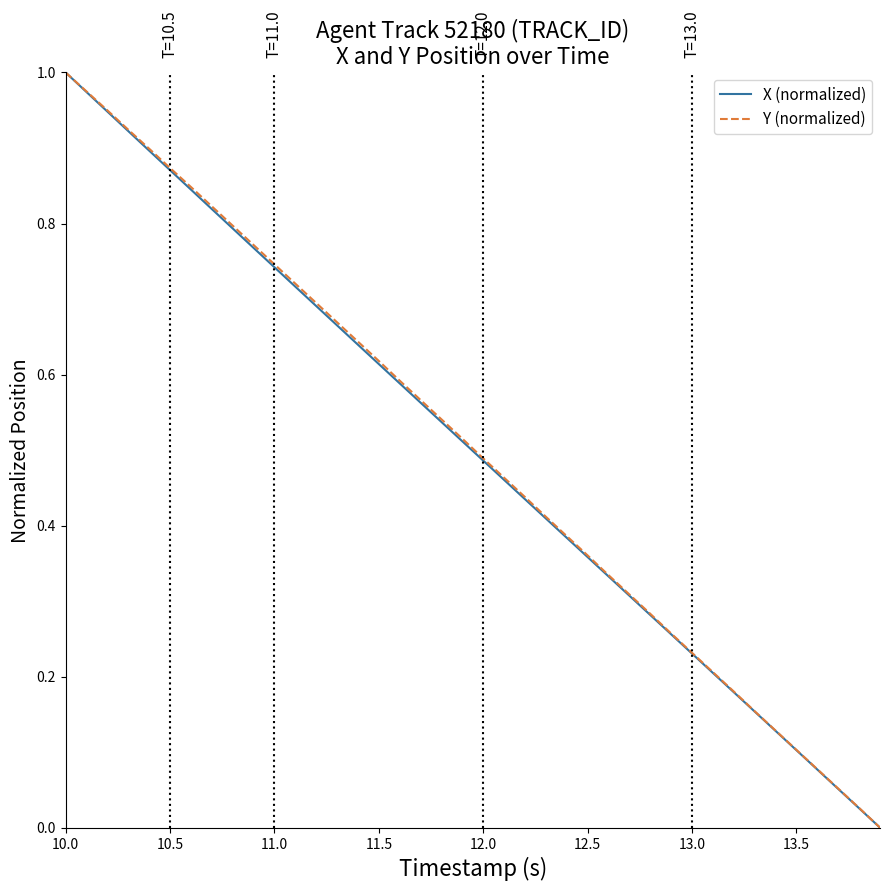

What are all the series names shown in the legend?

X (normalized), Y (normalized)